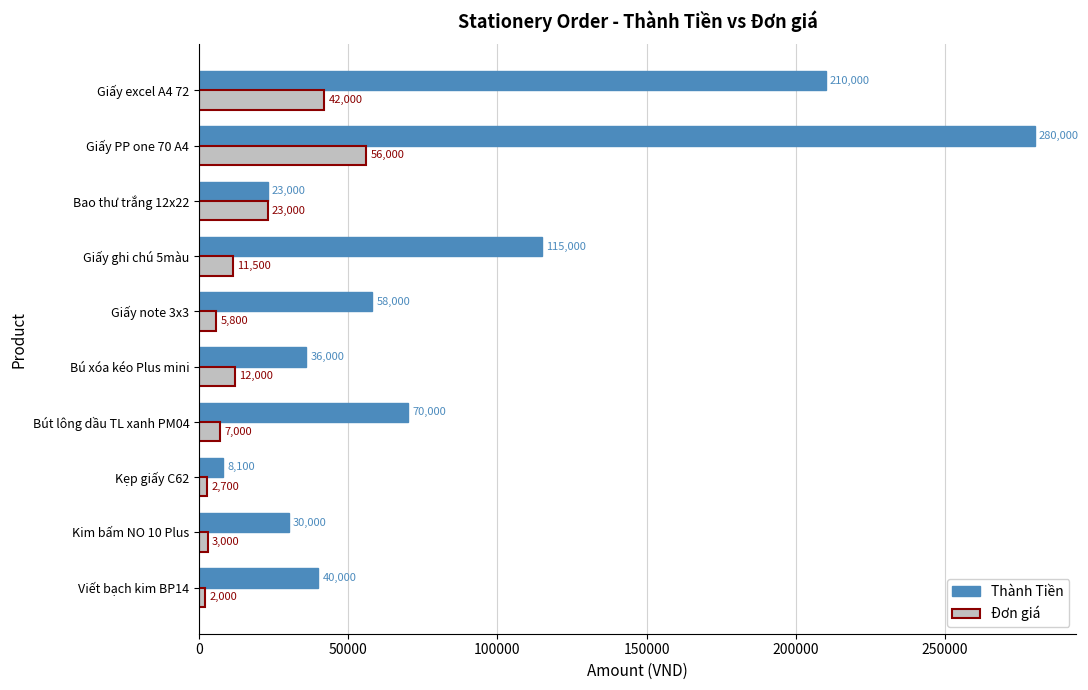

List the series in order of their overall mean, lowest first.

Đơn giá, Thành Tiền